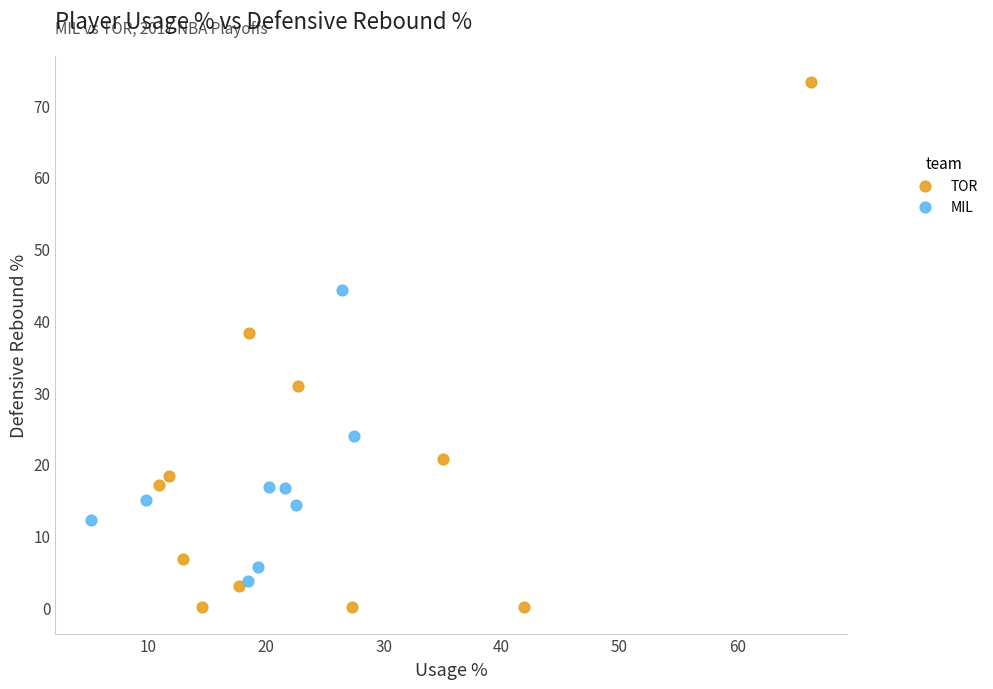

Which series reaches the maximum Y coordinate?

TOR